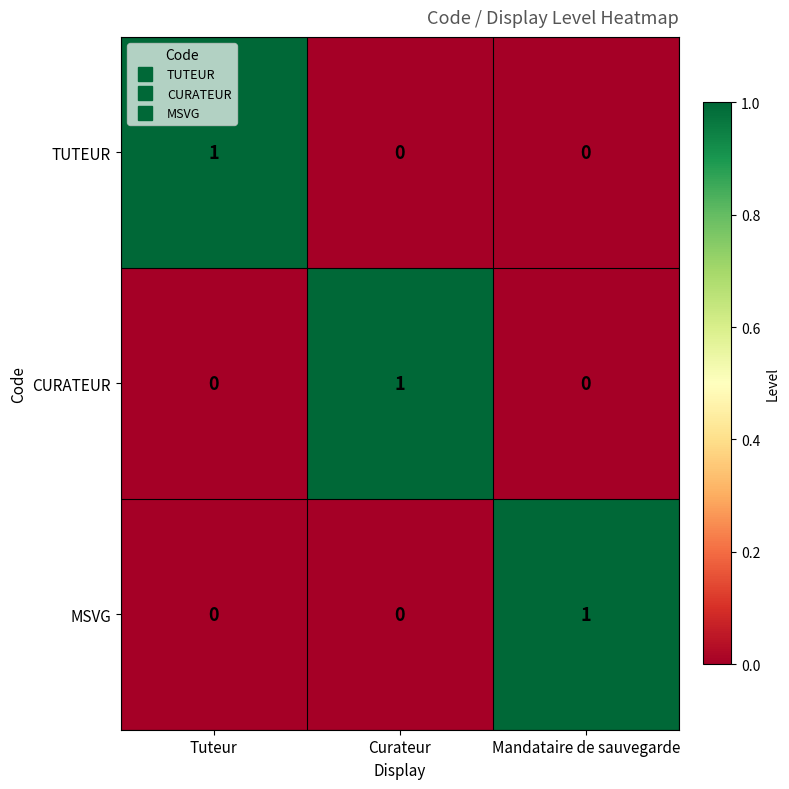

At how many categories does at least one series exceed 0?

3